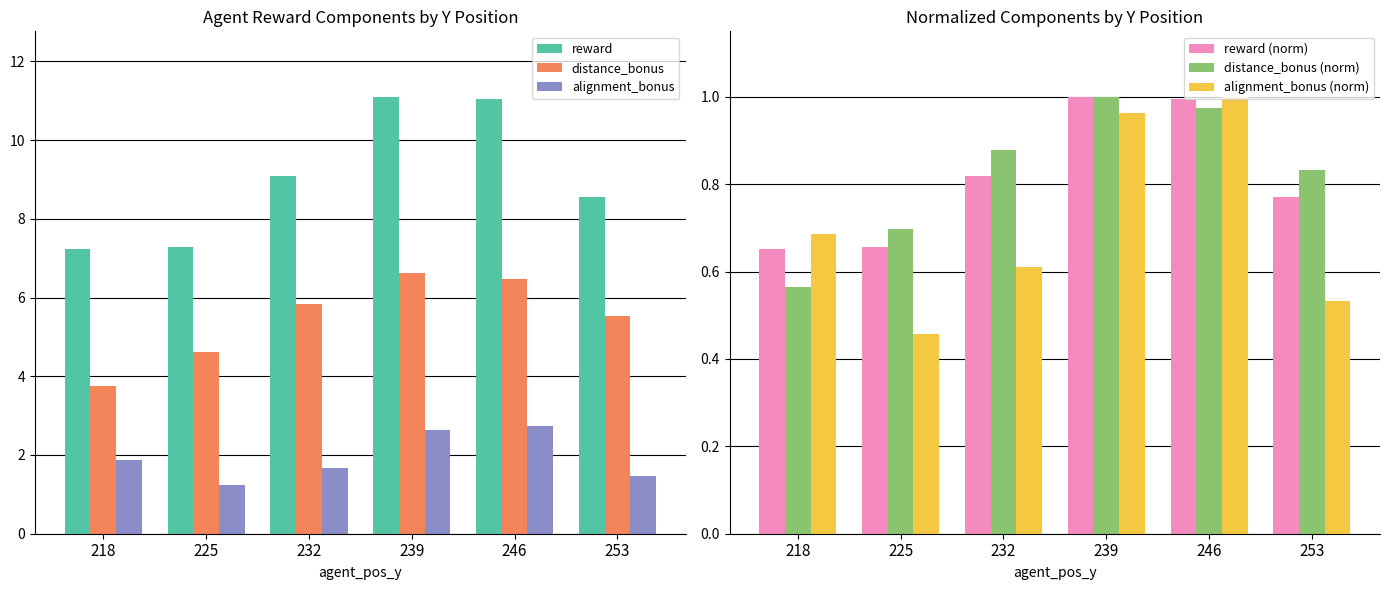

Between 232 and 253, which is larger?

232